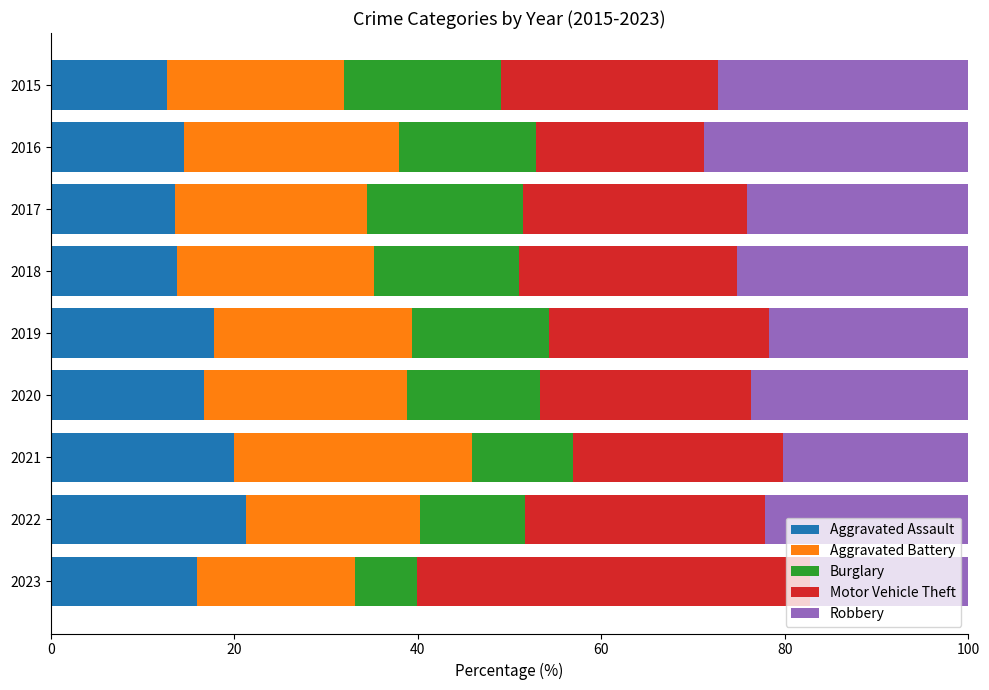

What is the minimum value for Aggravated Assault?

12.6